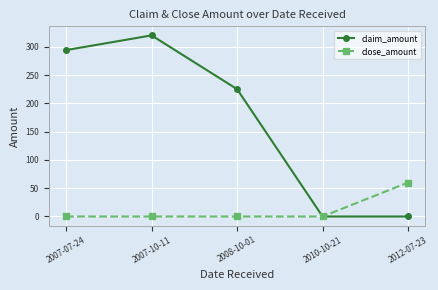

What is the sum of the close_amount values at 2012-07-23 and 2010-10-21?

60